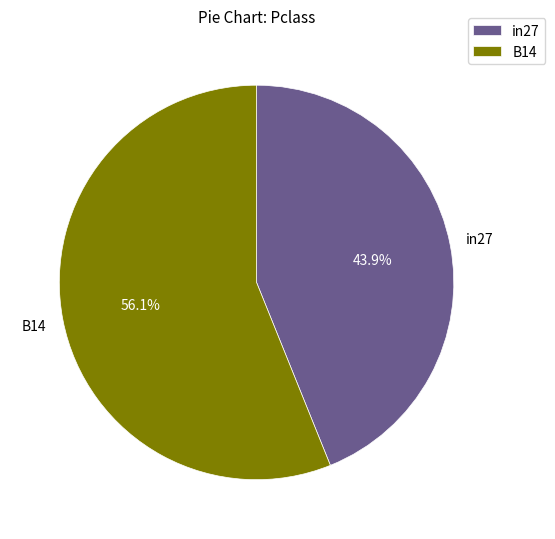

What is the majority slice?

B14